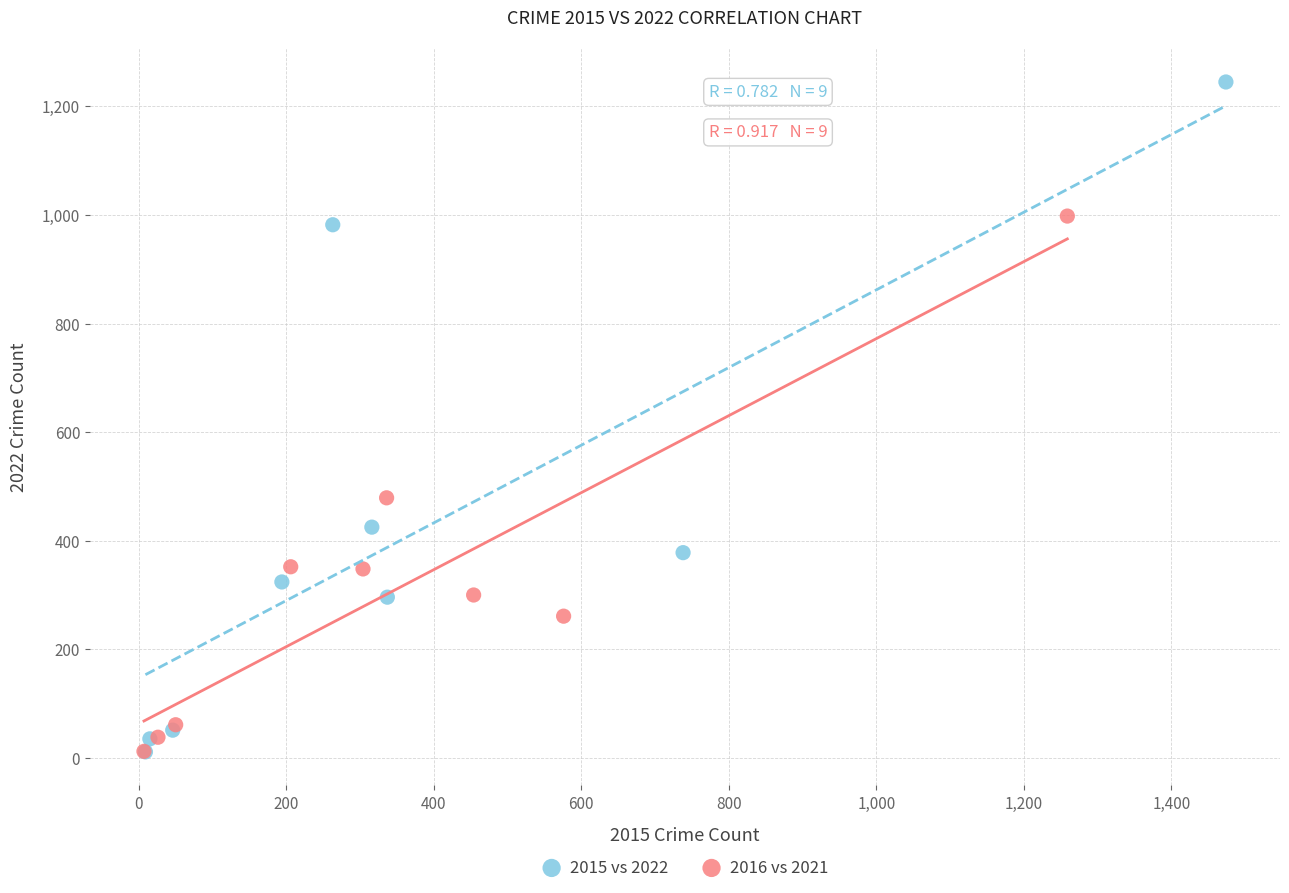

Which series contains the highest Y value?

2015 vs 2022